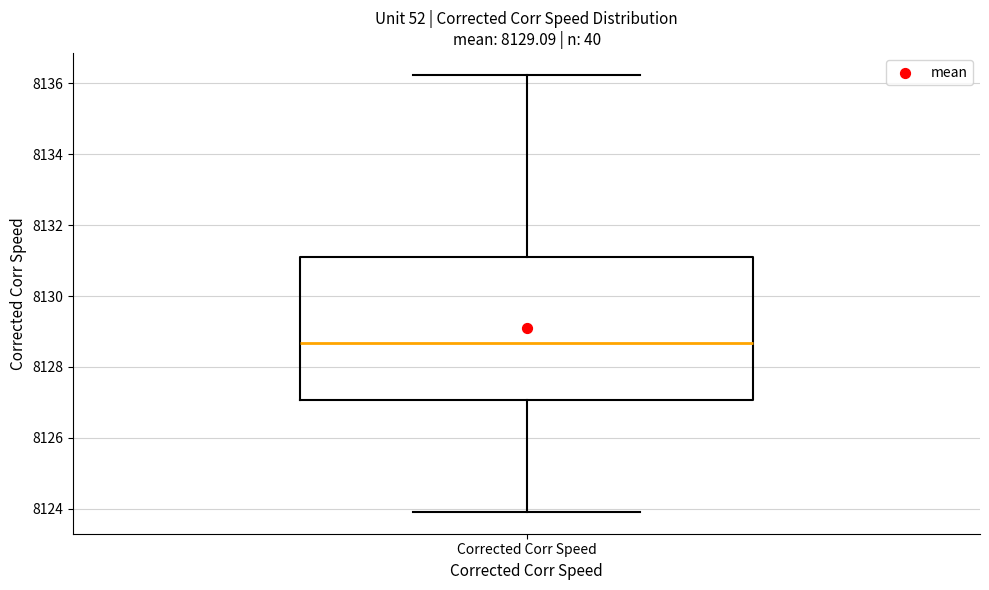

Read this box plot against the y-axis: the position of the median line, the range covered by the box, and the ends of both whiskers. The values are not printed on the chart, so give them approximately, as read against the axis.

median 8128.6, box 8127.0 to 8131.2, whiskers 8124.0 to 8136.2